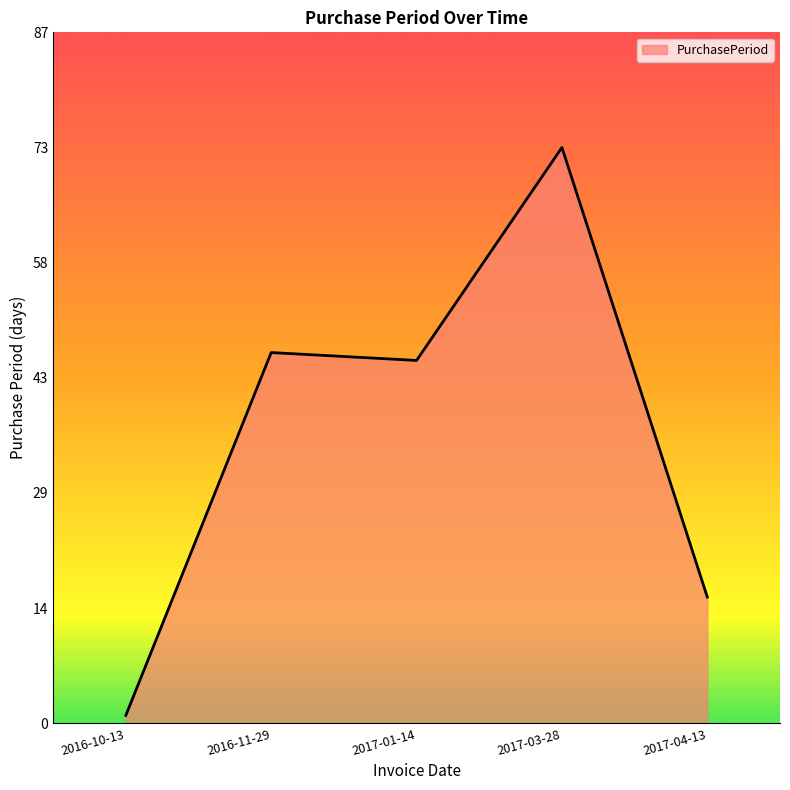

True or false: the data has more than 0 interior local peaks.

True